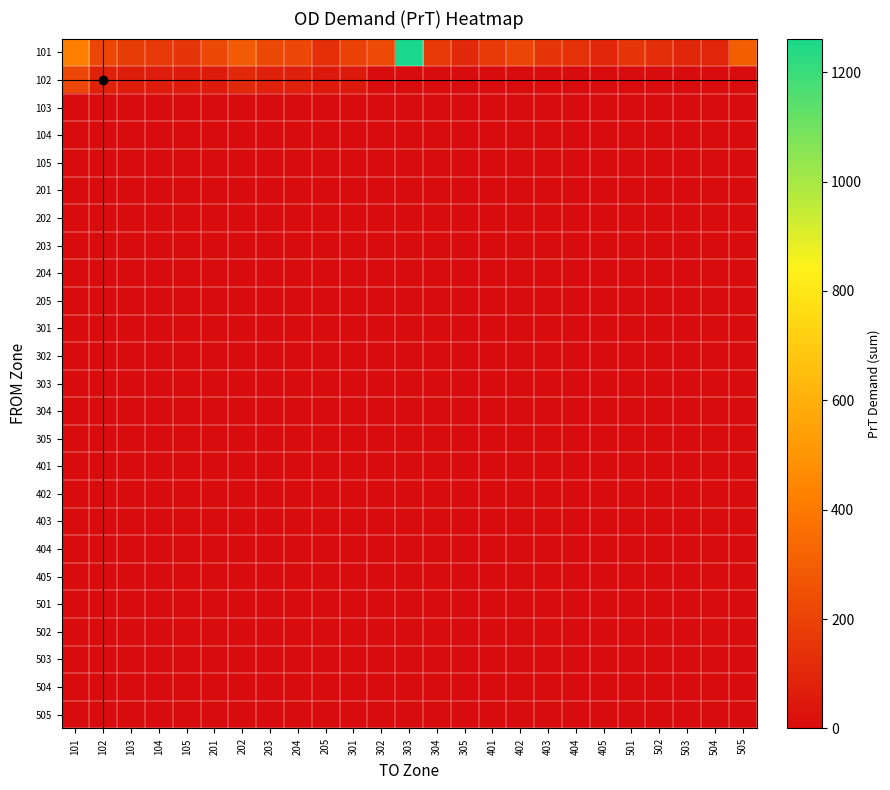

Which series has the largest total across all categories?

101